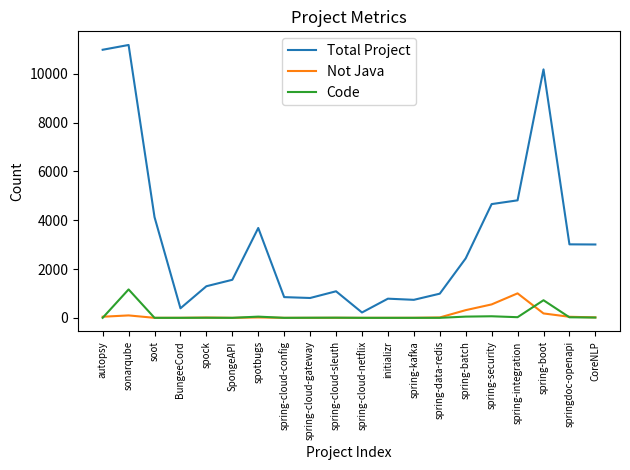

At which label does Total Project reach its peak?

sonarqube